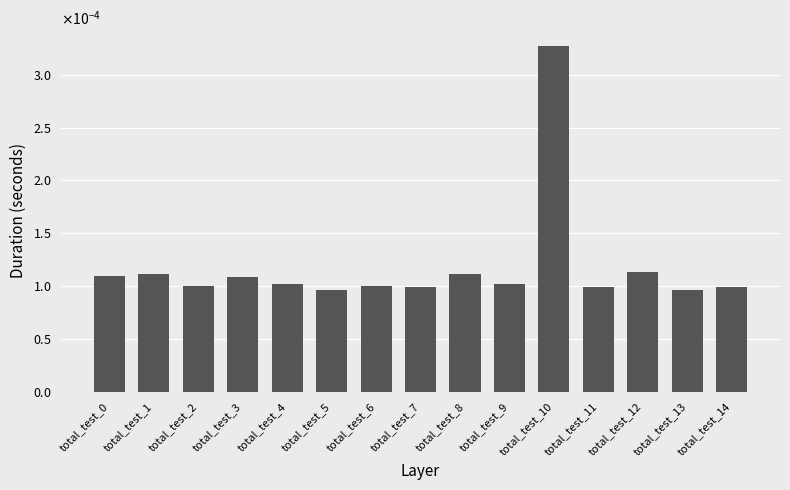

Rank the categories by value from highest to lowest.

total_test_10, total_test_12, total_test_8, total_test_1, total_test_0, total_test_3, total_test_4, total_test_9, total_test_2, total_test_6, total_test_7, total_test_14, total_test_11, total_test_5, total_test_13